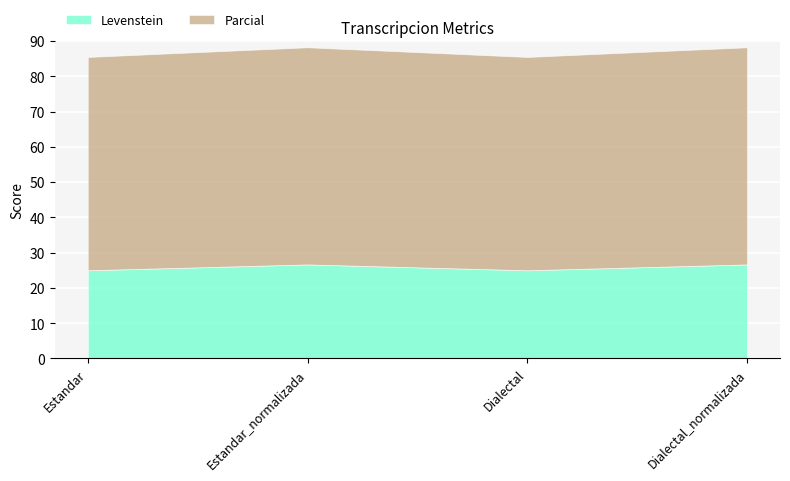

What is the smallest value displayed?

25.0